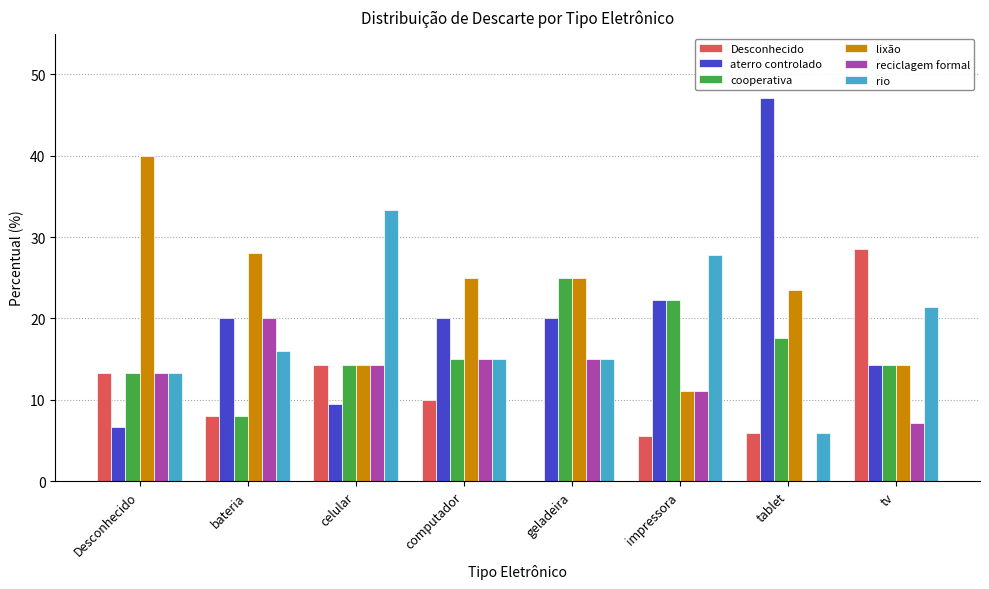

Reading left to right, list all the values displayed in this chart.

Desconhecido: 13.3	8.0	14.3	10.0	0.0	5.6	5.9	28.6
aterro controlado: 6.7	20.0	9.5	20.0	20.0	22.2	47.1	14.3
cooperativa: 13.3	8.0	14.3	15.0	25.0	22.2	17.6	14.3
lixão: 40.0	28.0	14.3	25.0	25.0	11.1	23.5	14.3
reciclagem formal: 13.3	20.0	14.3	15.0	15.0	11.1	0.0	7.1
rio: 13.3	16.0	33.3	15.0	15.0	27.8	5.9	21.4